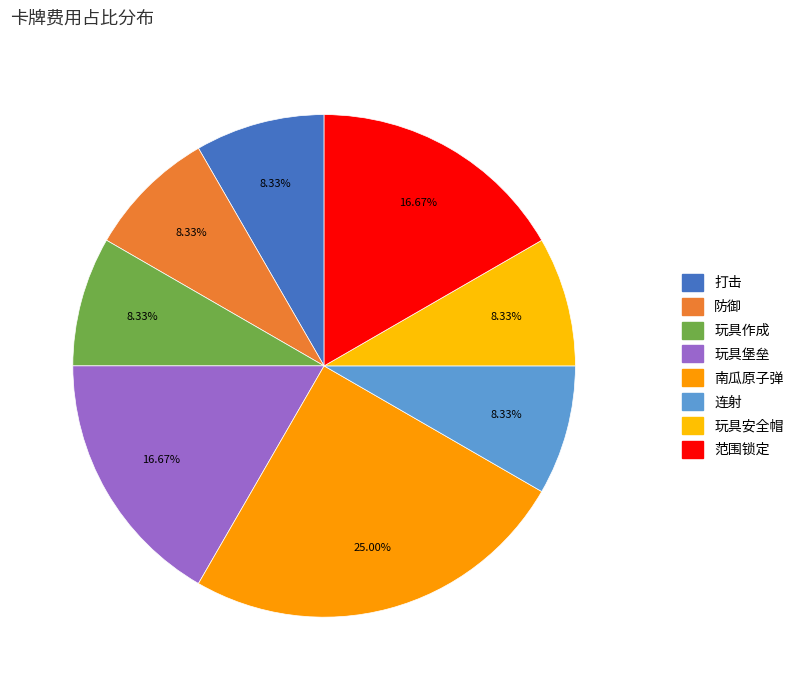

Combined, what portion of the pie is 连射 and 玩具堡垒?

25.0%